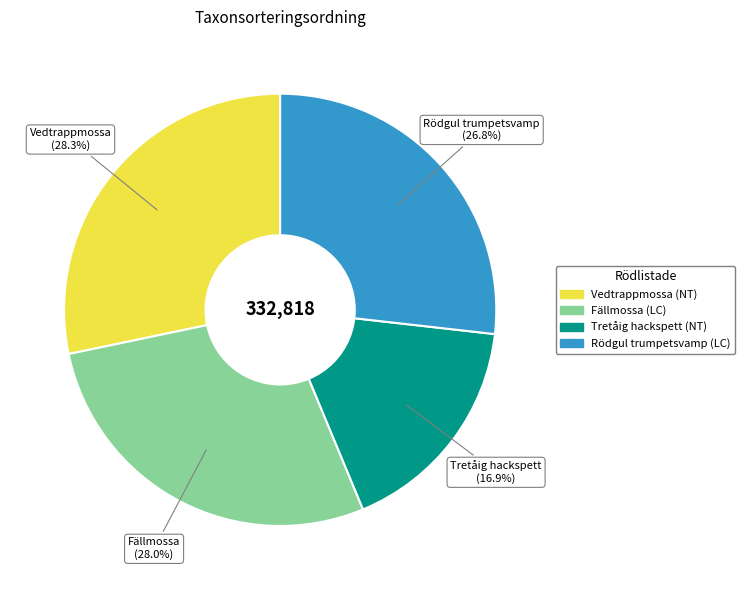

What is the smallest slice in the pie chart?

Tretåig hackspett (NT)